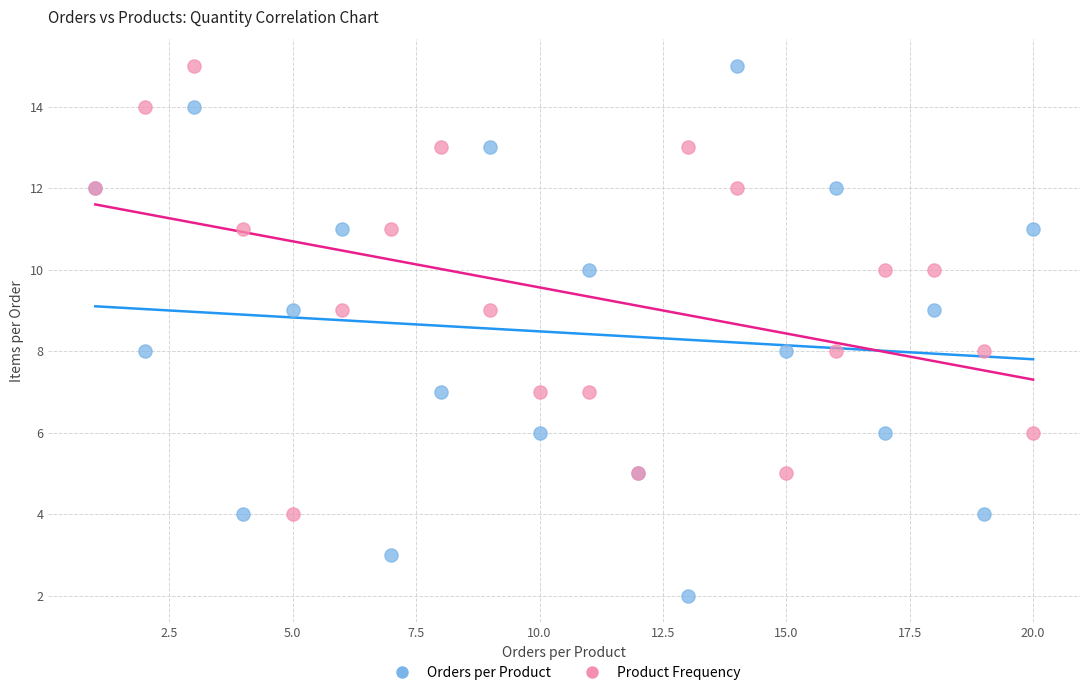

Which series reaches the minimum Y coordinate?

Orders per Product